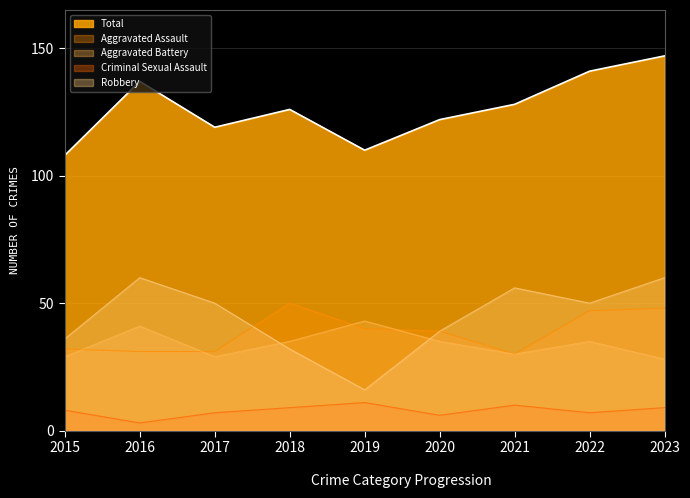

Which series has the largest total across all categories?

Total